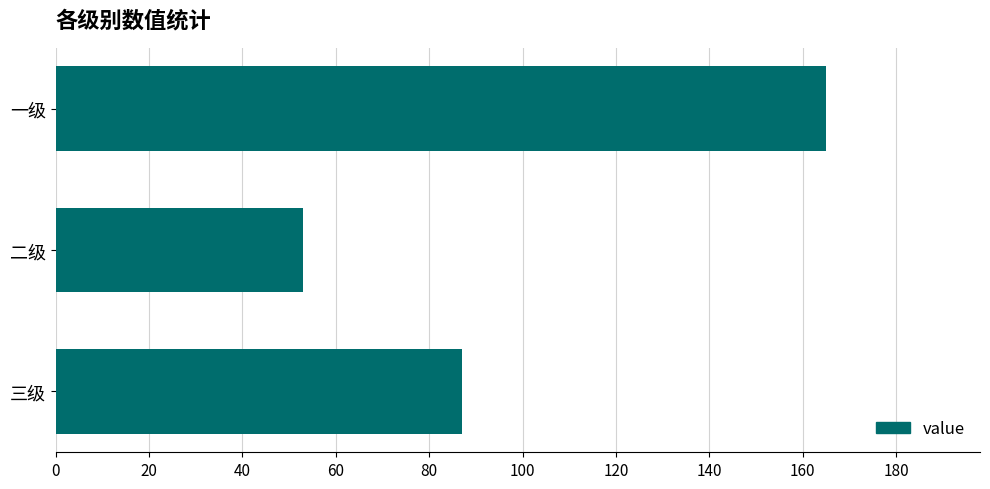

How many bars are there in total?

3